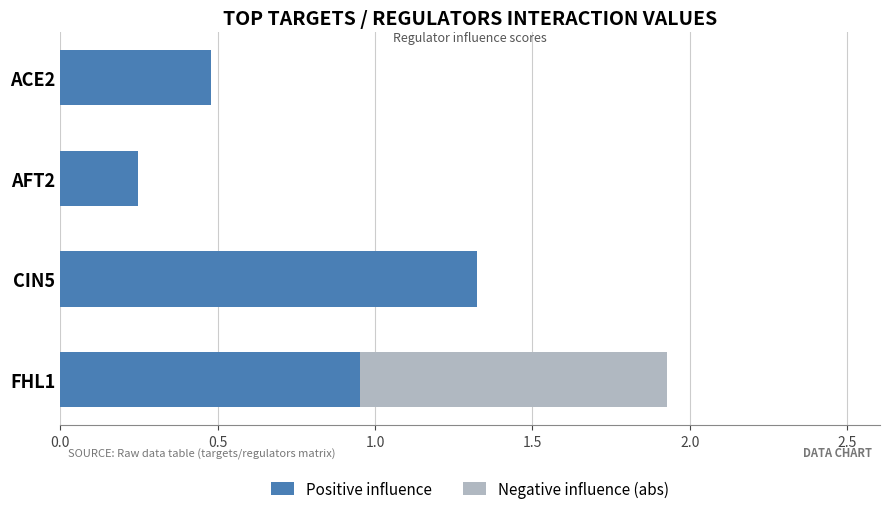

What is the sum of the Positive influence values at FHL1 and AFT2?

1.2